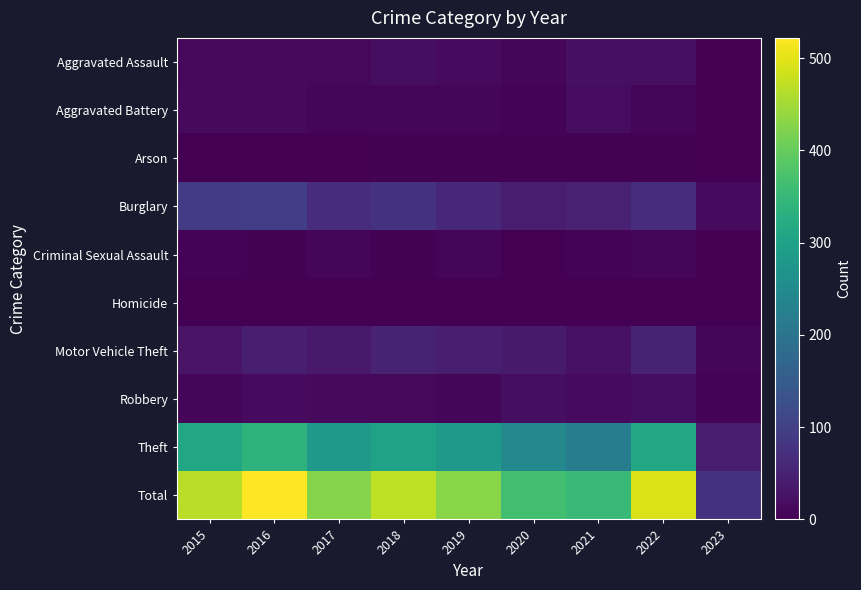

What is the difference between the highest and lowest values at 2021?

354